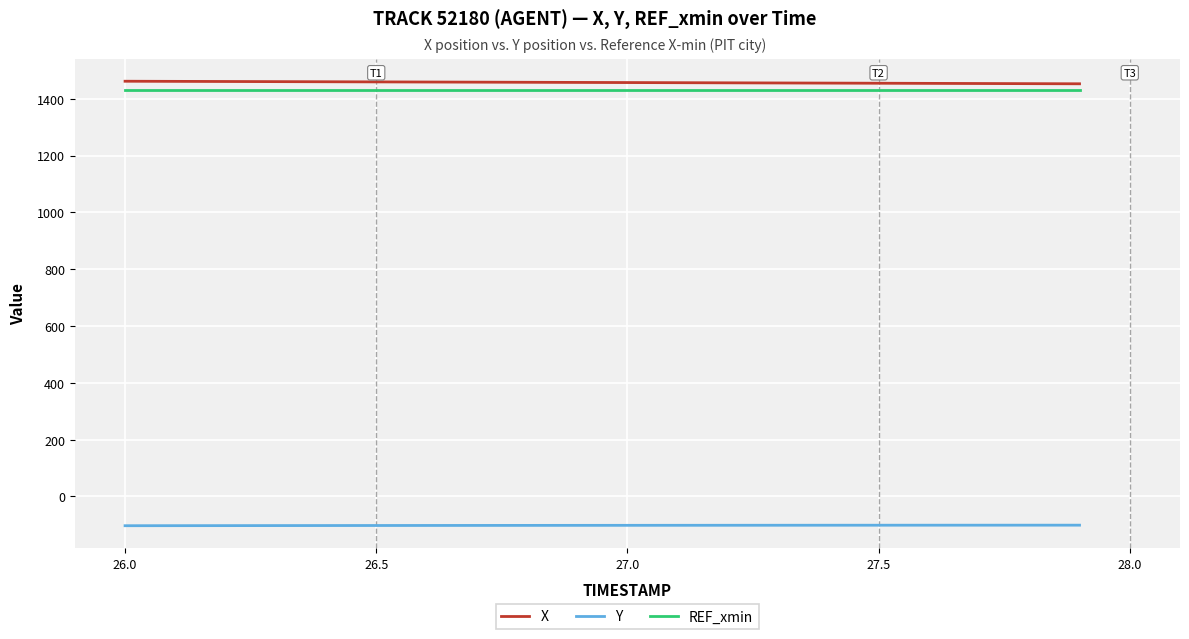

How many categories are shown in the chart?

20